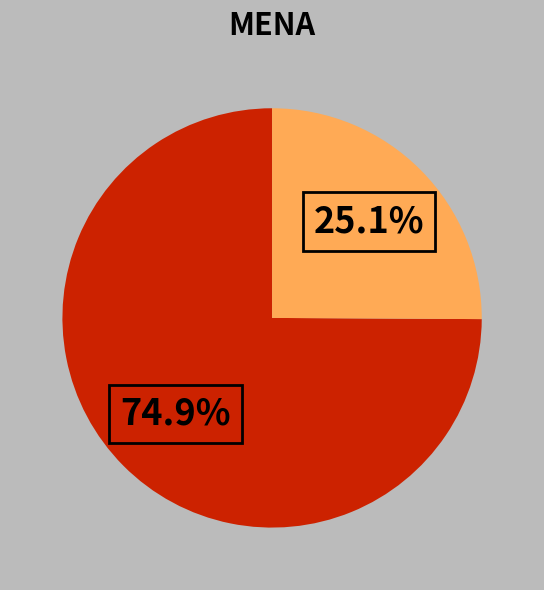

Is there a majority slice in this chart?

Yes